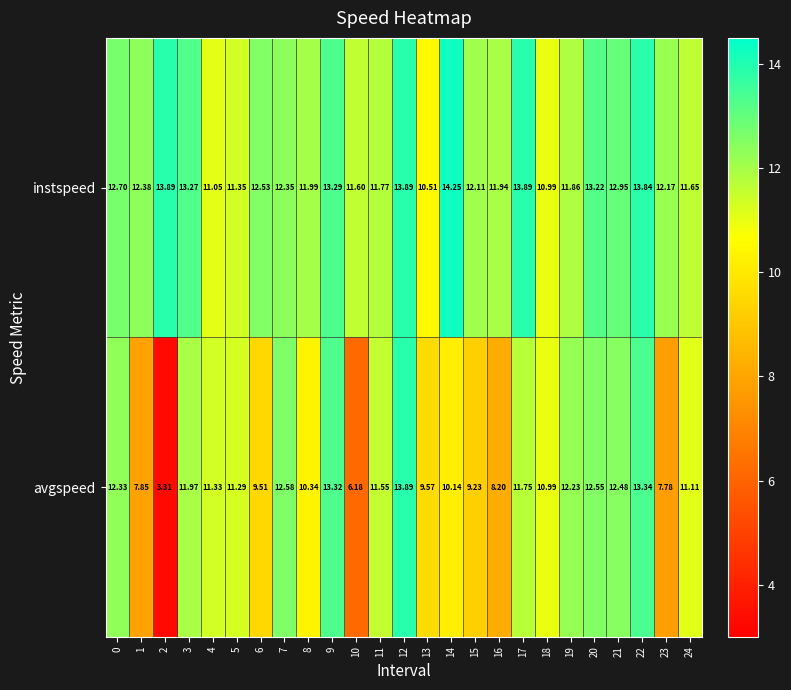

Rank the series by their average value, from highest to lowest.

instspeed, avgspeed